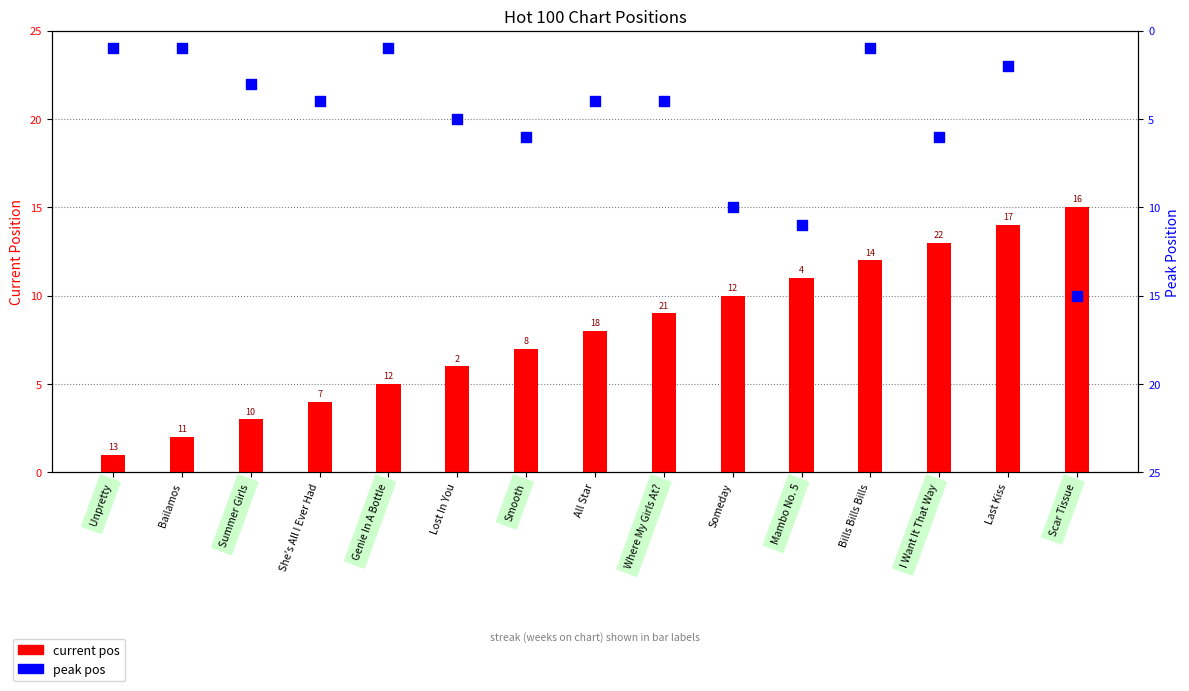

Which series has the largest total across all categories?

current pos